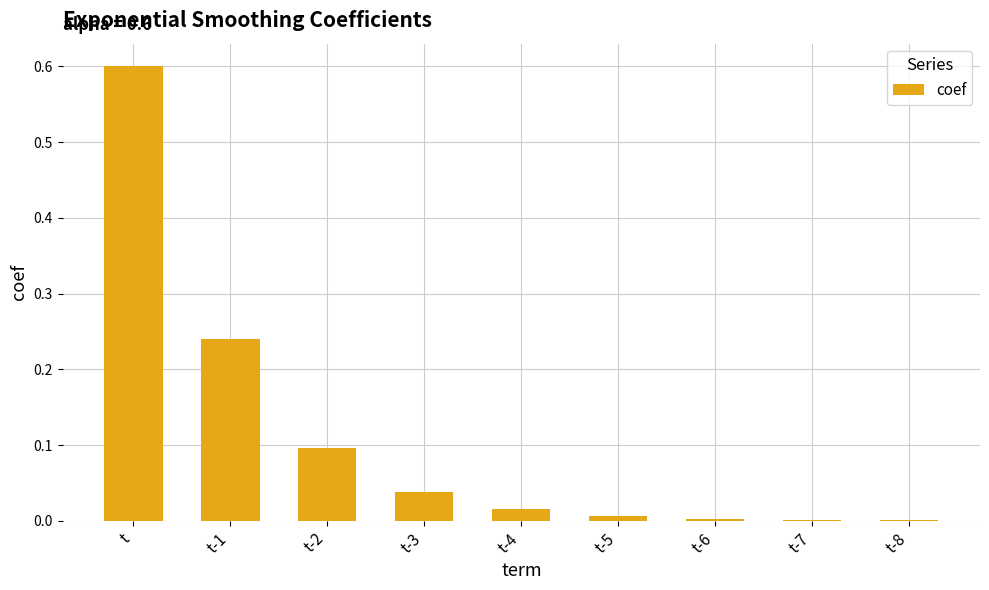

What is the sum of all values?

1.0